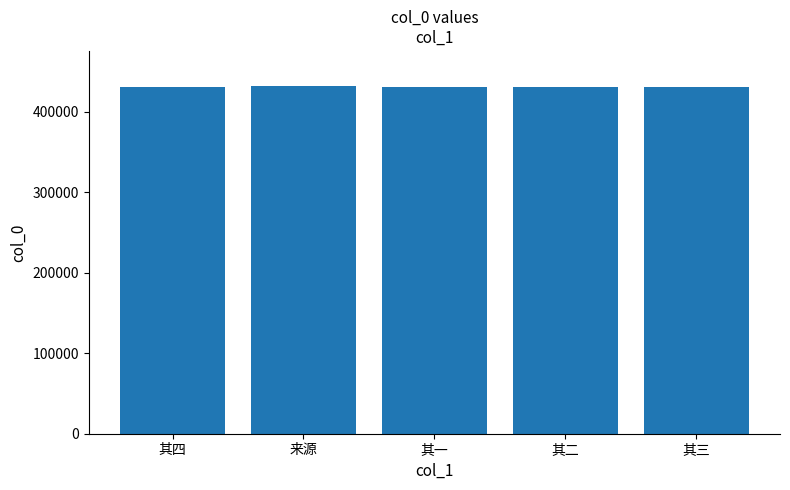

True or false: the data shows 430799 at 其四.

True